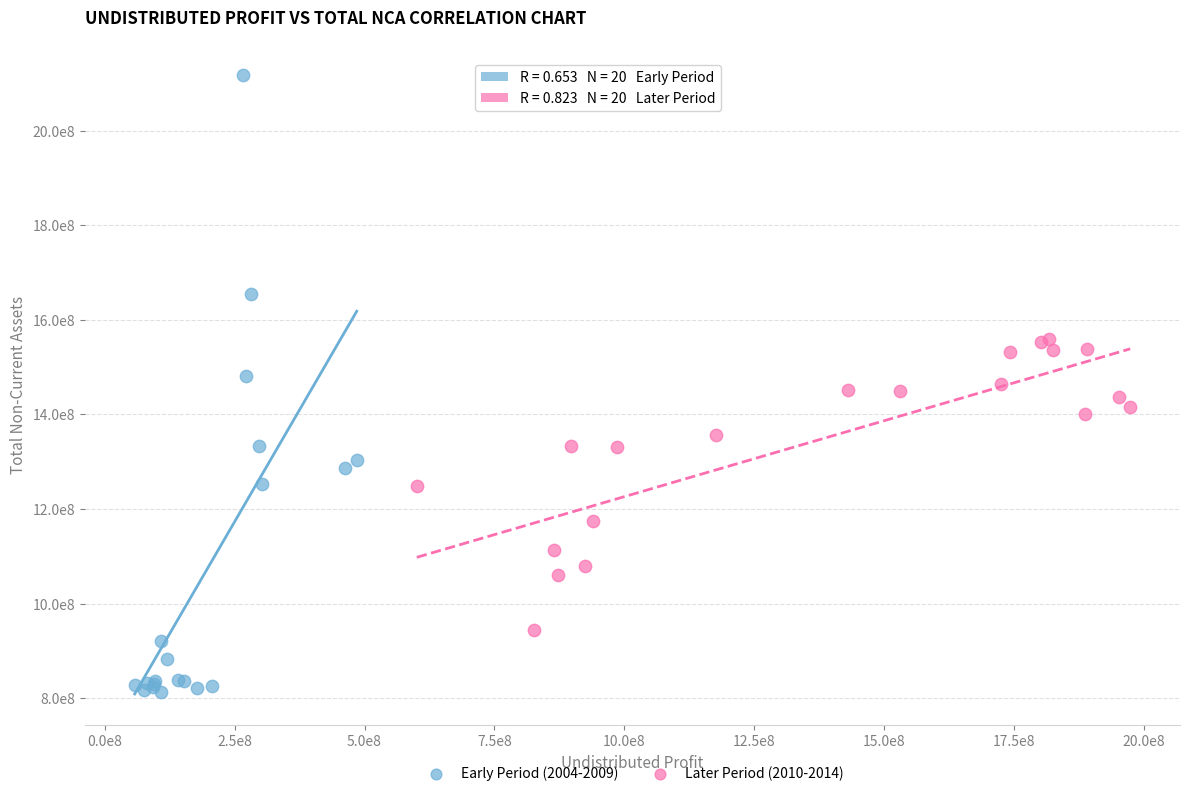

What are all the series names shown in the legend?

Early Period (2004-2009), Later Period (2010-2014)